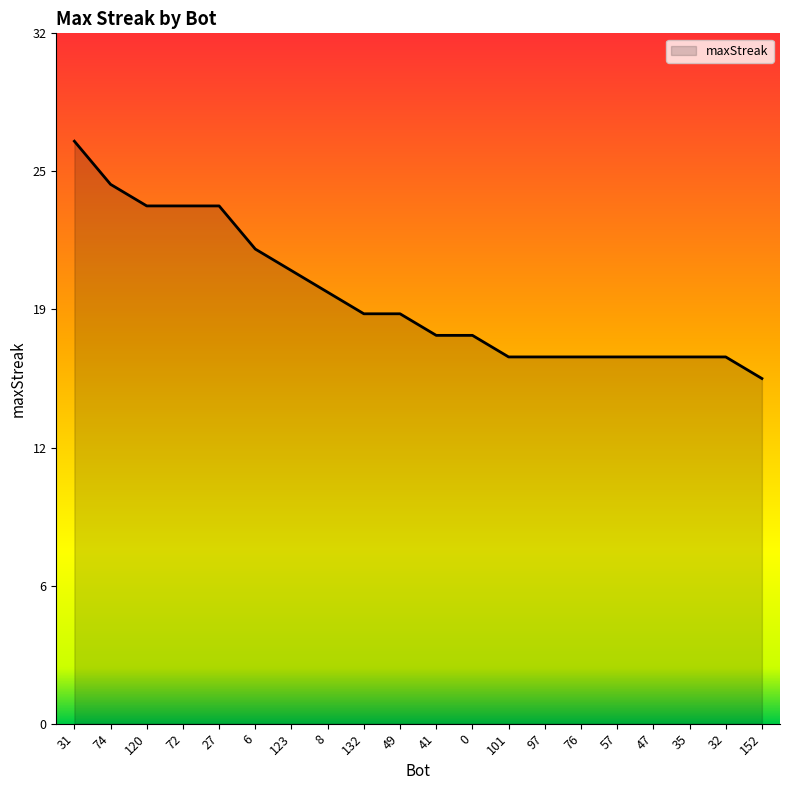

Does the chart display data point markers on the line(s)?

No